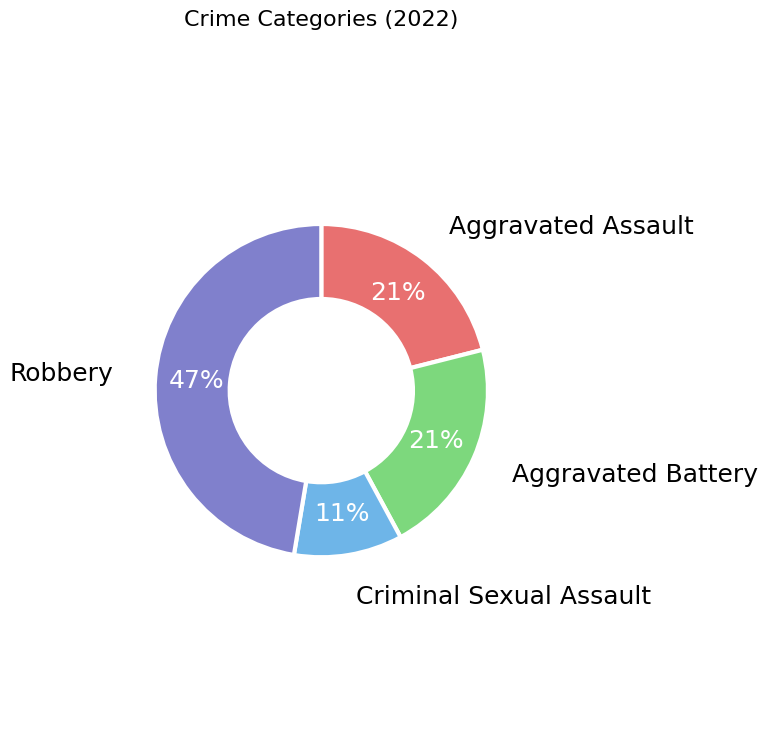

To the nearest percent, what is the average slice percentage?

25%